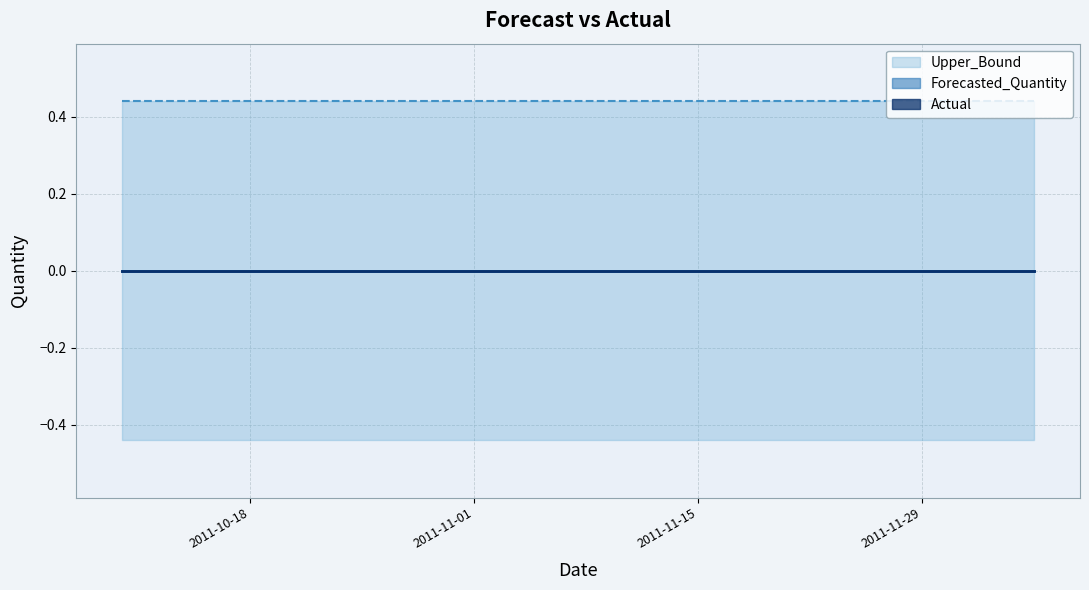

The Lower_Bound series shows -0.4 at 2011-11-21. True or false?

True